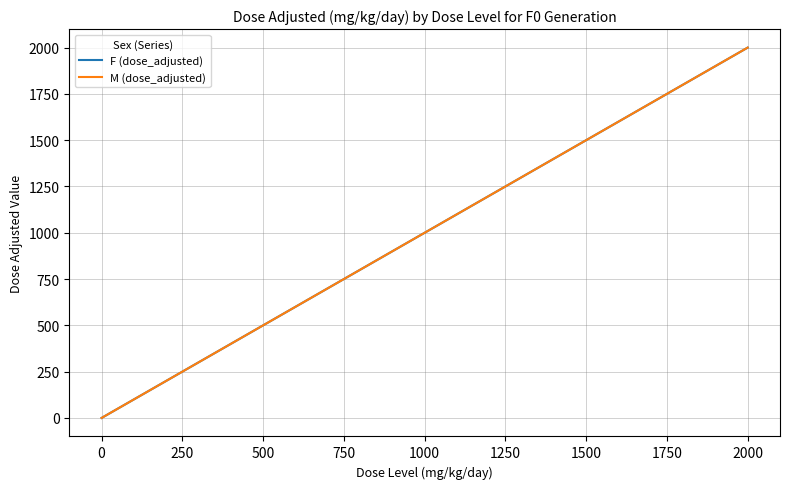

Is this an area chart (filled region under the line)?

No